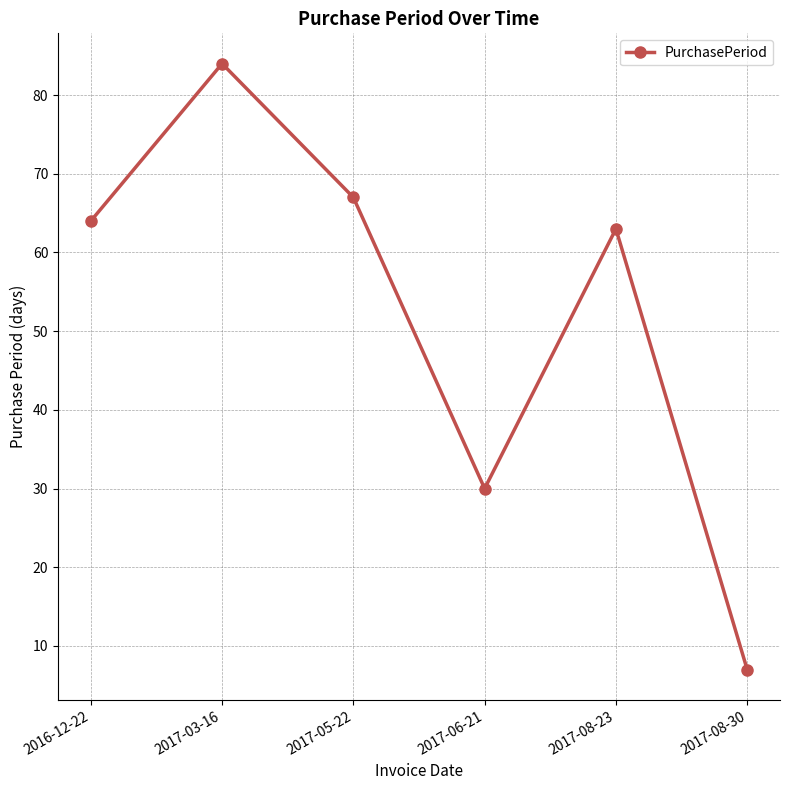

What is the sum of all values?

315